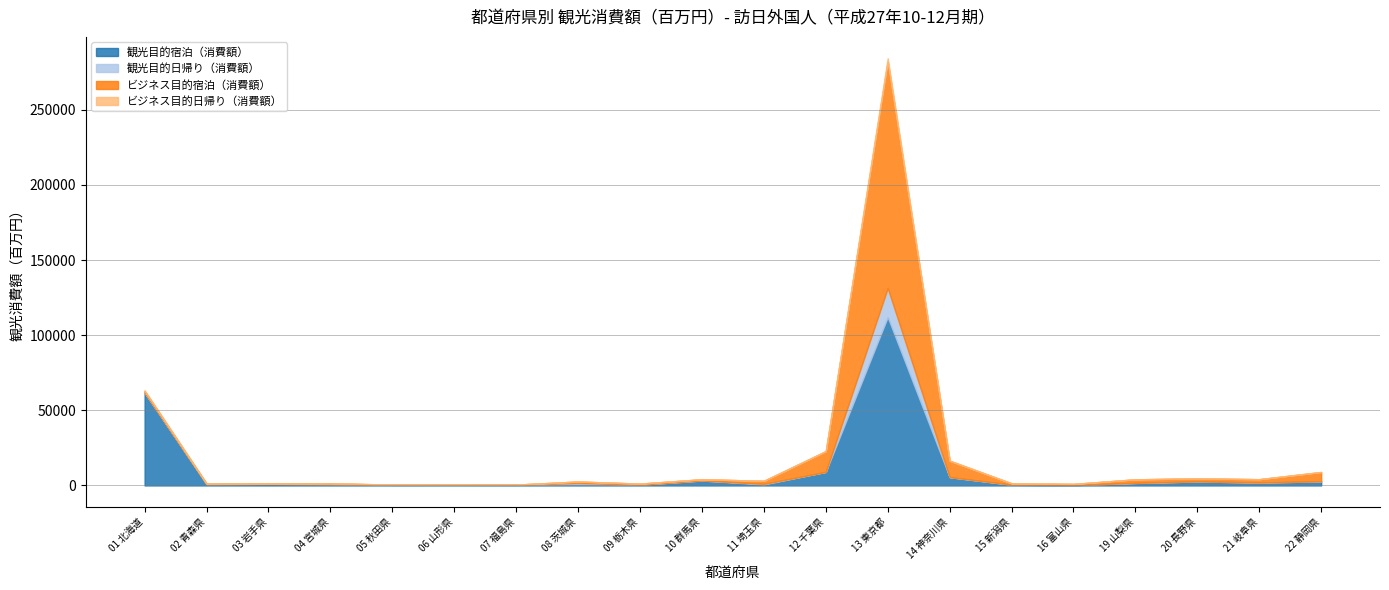

Which series ends up on top after the final intersection of 観光目的日帰り（消費額） and 観光目的宿泊（消費額）?

観光目的宿泊（消費額）